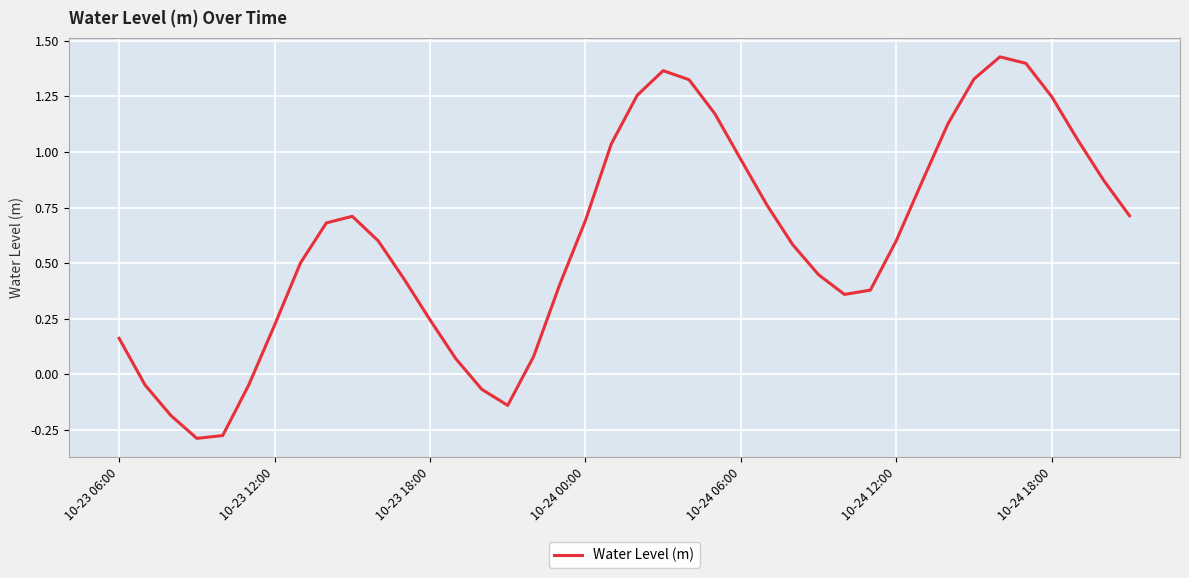

What is the difference between the maximum and minimum values?

1.7